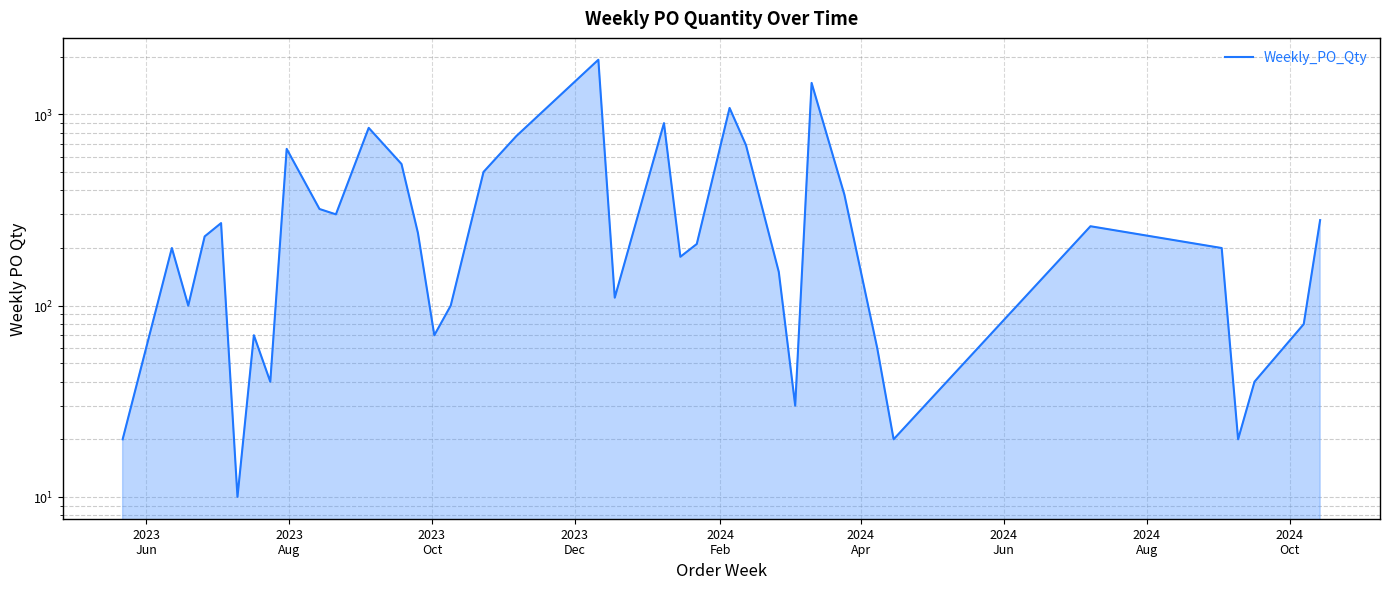

How many lines are shown in the chart?

1